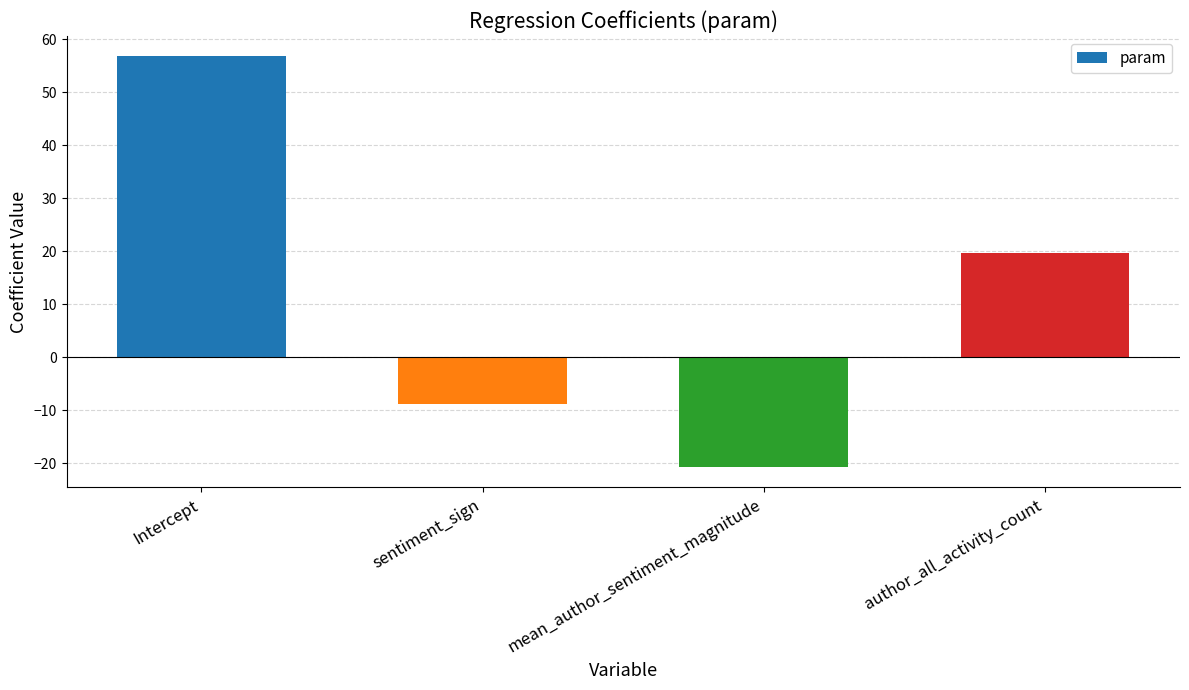

How many bars are there in total?

4